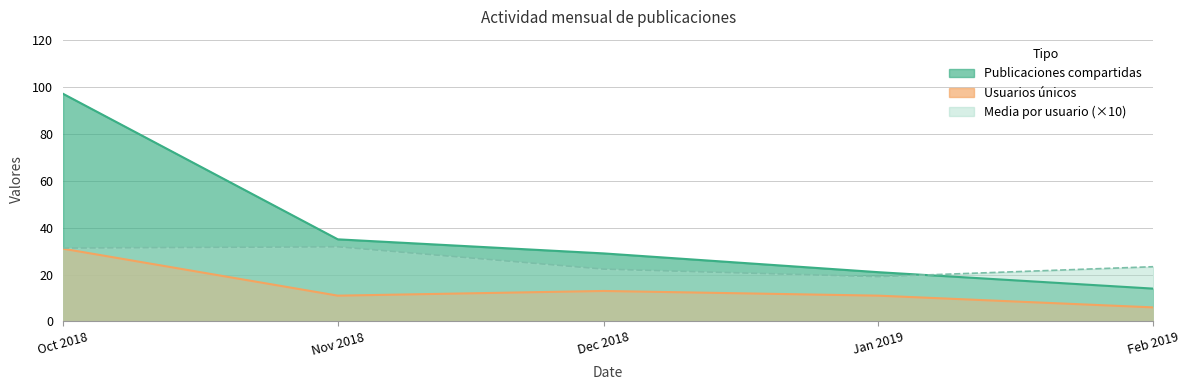

What position from the left is Oct 2018?

1